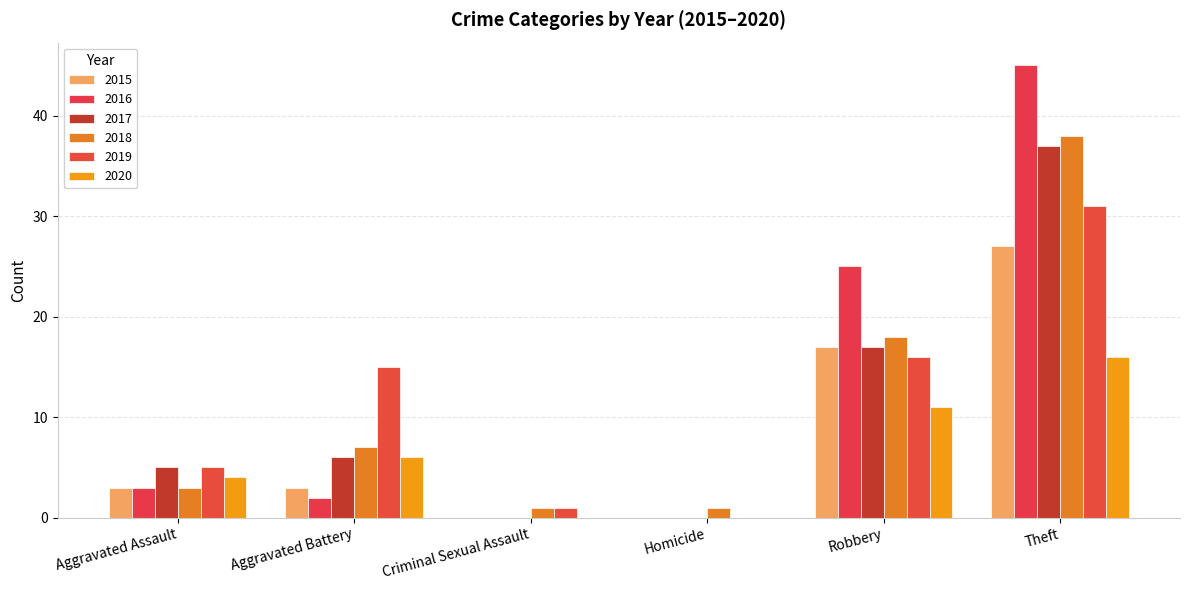

Which series has the largest range (max minus min)?

2016